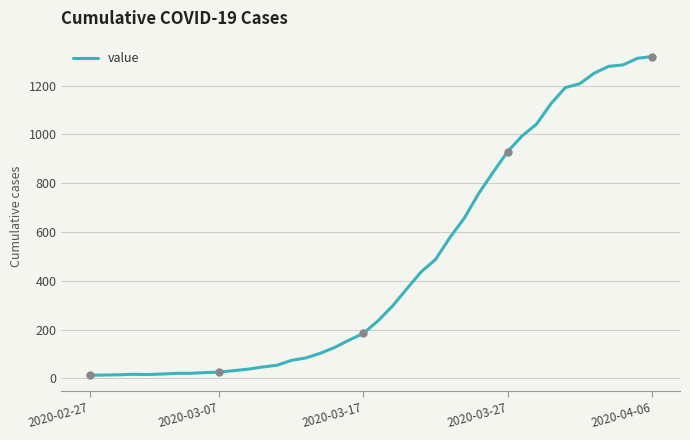

What is the greatest value displayed?

1319